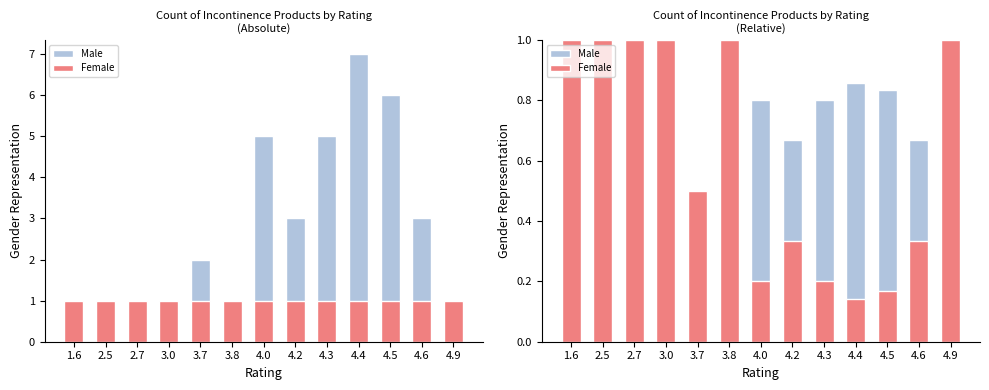

What is the difference between the highest and lowest values at 4.2?

0.3